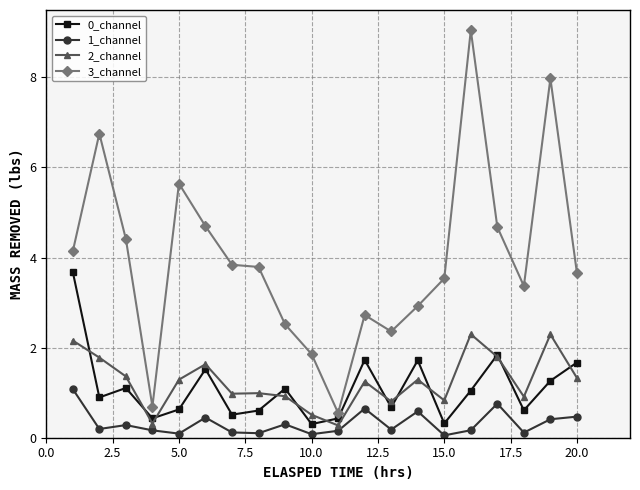

Which series has the largest range (max minus min)?

3_channel